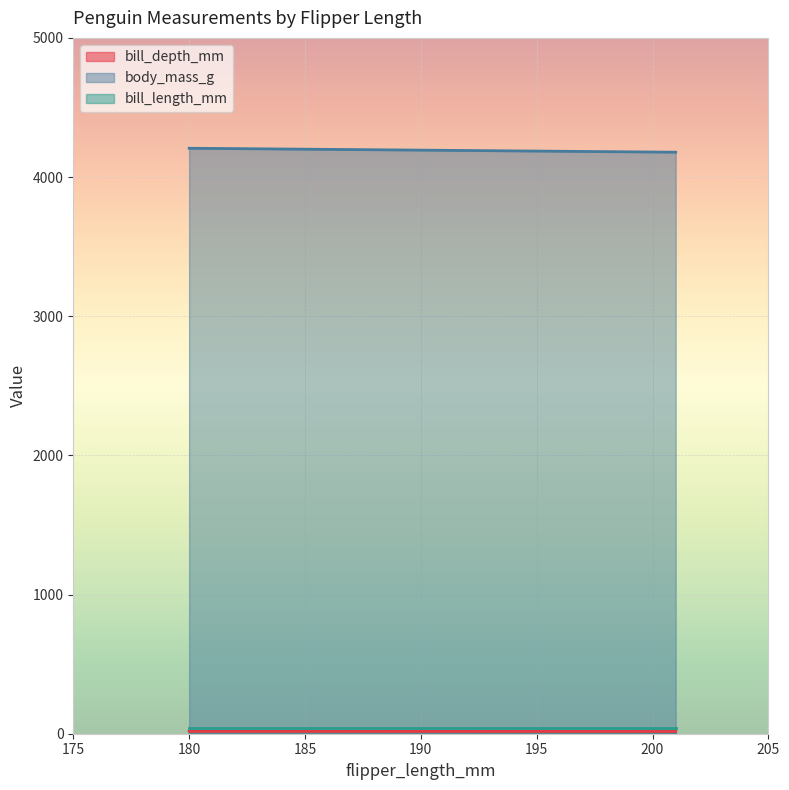

The body_mass_g series shows 1406.5 at 180. True or false?

False